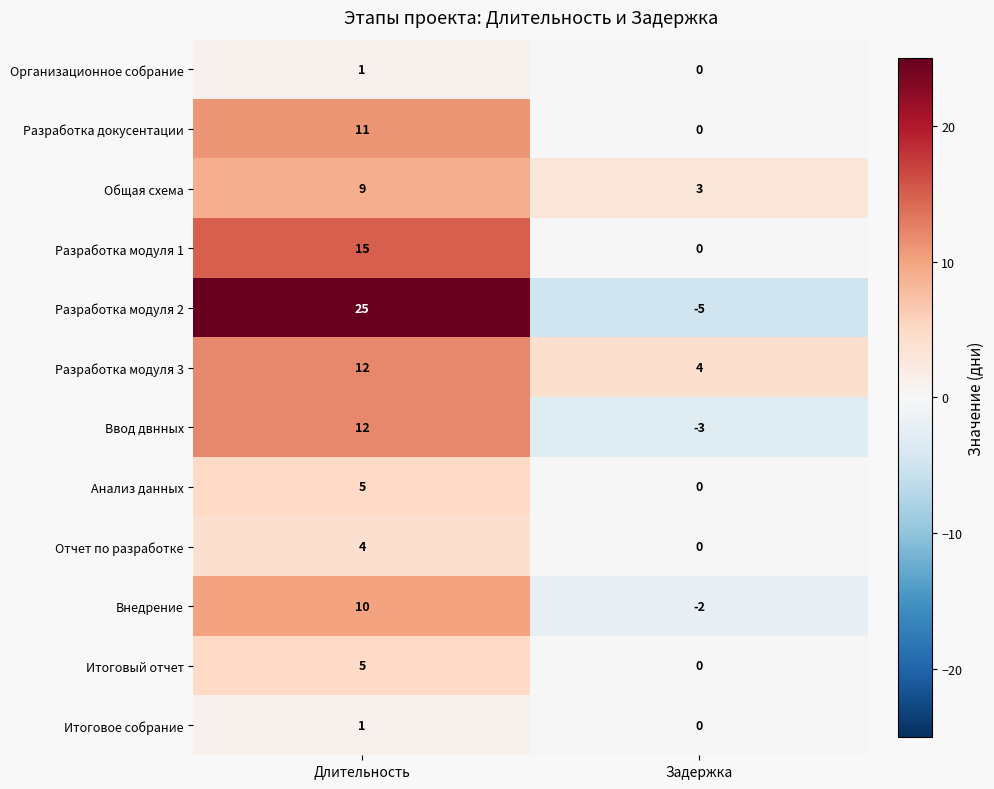

Which series has the widest spread of values?

Разработка модуля 2